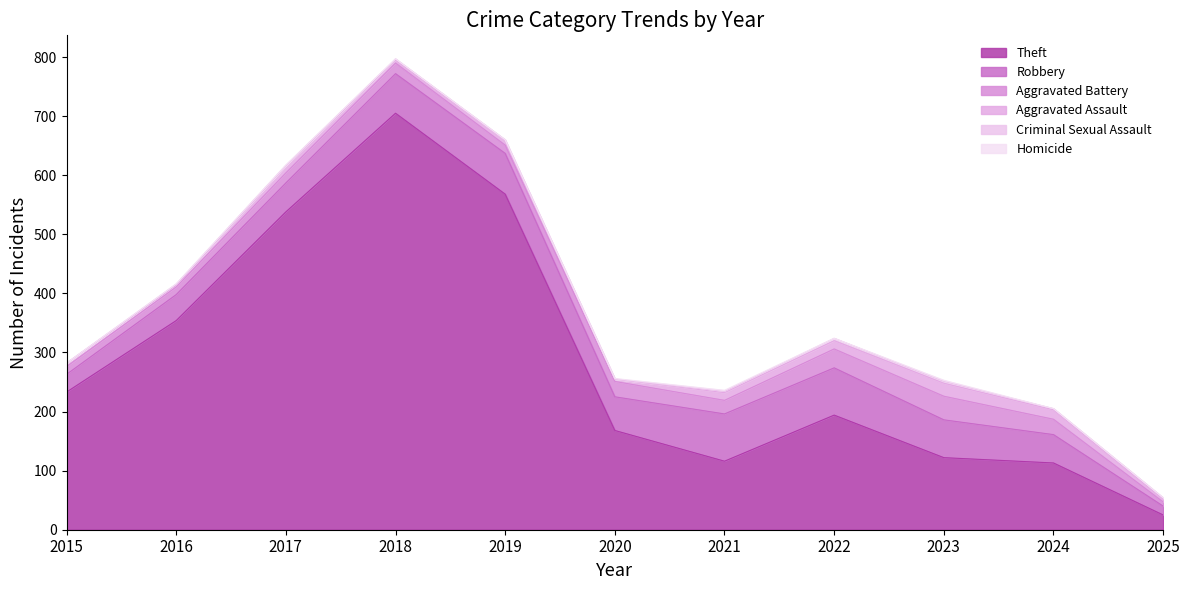

Reading right to left, transcribe all the data shown in this chart.

Theft: 25	113	122	194	116	168	568	705	538	354	233
Robbery: 15	48	64	80	80	57	69	67	49	44	30
Aggravated Battery: 7	26	40	32	23	26	14	18	17	13	13
Aggravated Assault: 5	16	22	14	13	4	8	5	12	3	6
Criminal Sexual Assault: 2	2	3	4	2	0	1	2	1	2	0
Homicide: 0	0	2	0	2	1	0	0	0	0	0